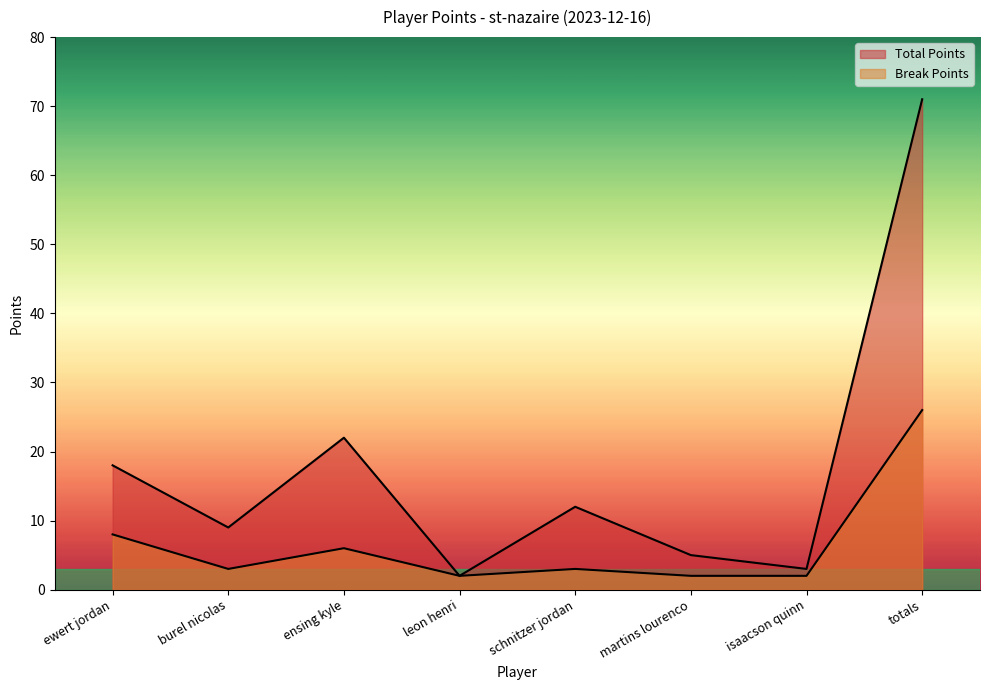

True or false: Break Points has a value of 3 at ensing kyle.

False